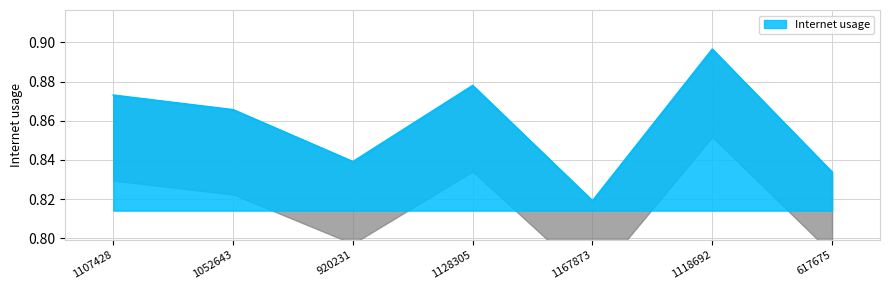

Where is the first local minimum?

920231